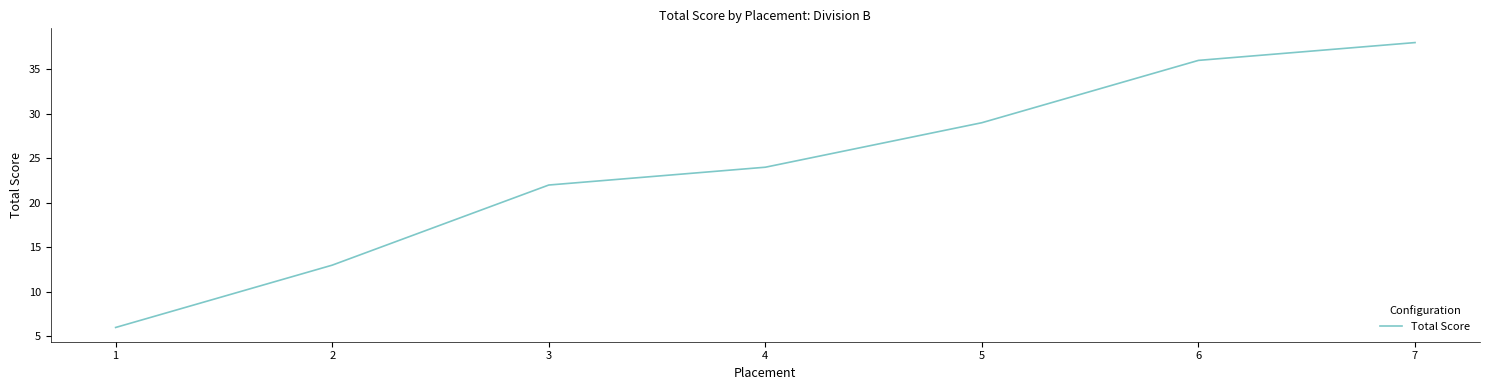

What is the sum of the values at 2 and 1?

19